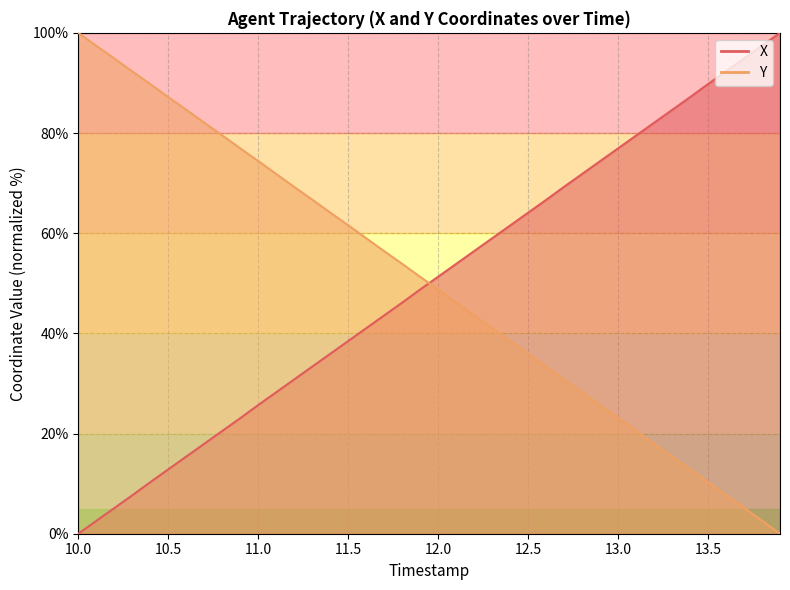

Is the value of X at 13.6 greater than the value of Y at 12.6?

Yes